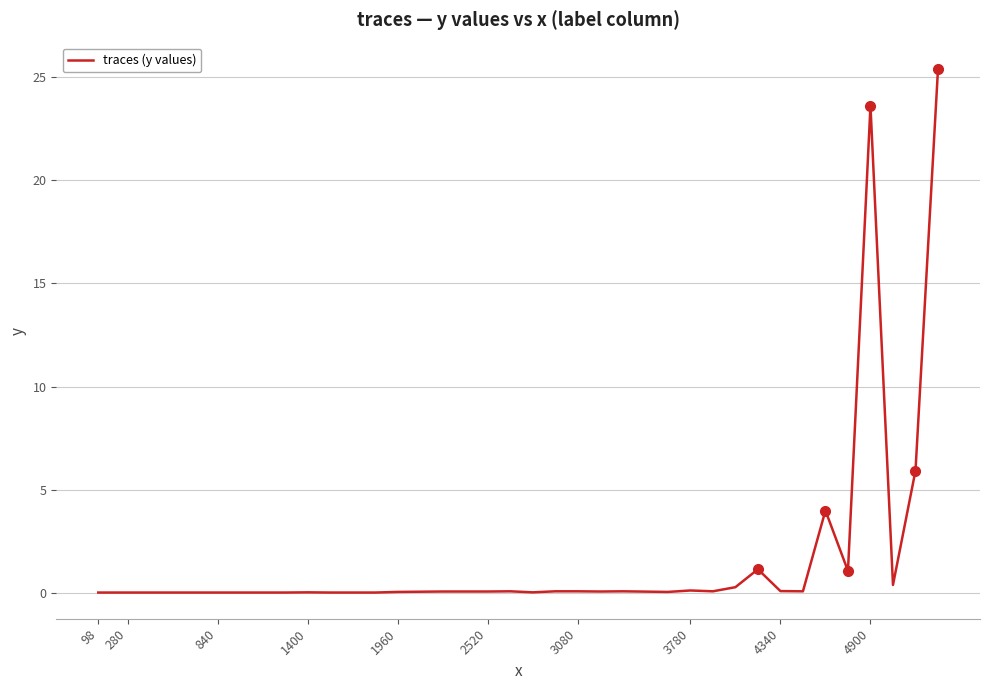

What is the maximum value shown in the chart?

25.4